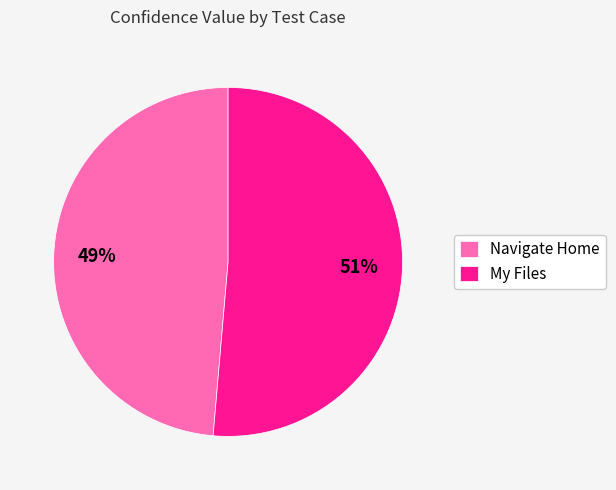

Which slice represents more than half of the pie?

My Files